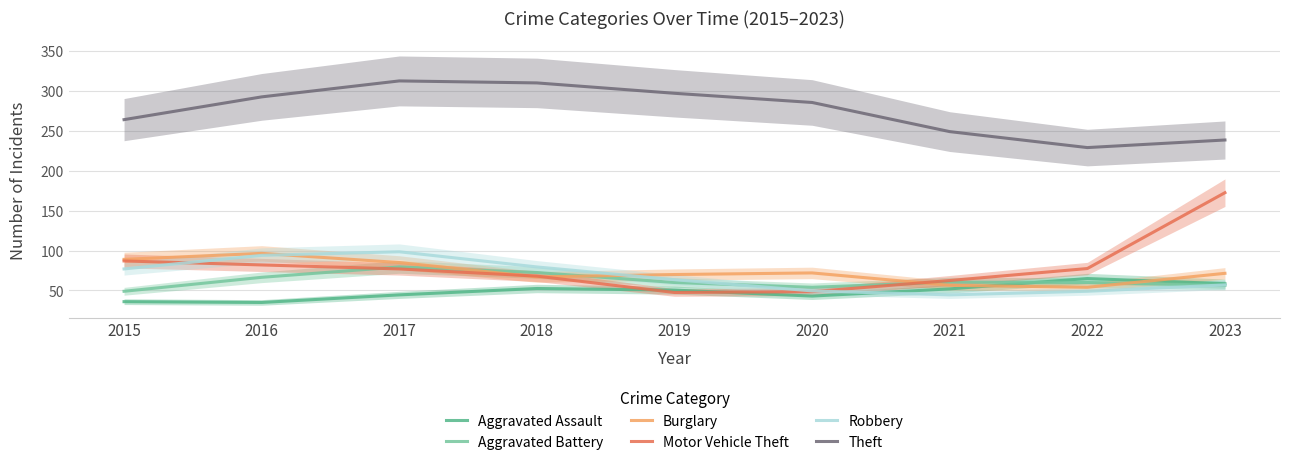

What value does the Aggravated Assault series have at 2017?

44.5